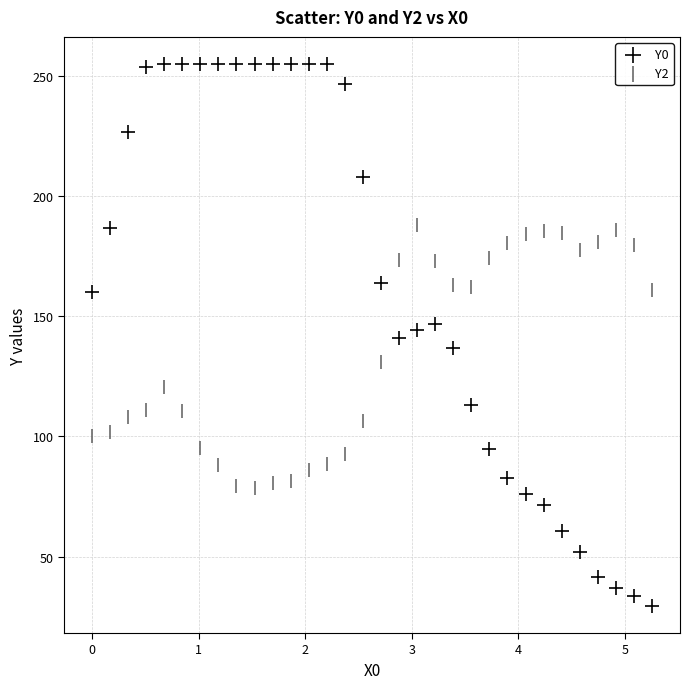

Which series contains the highest Y value?

Y0